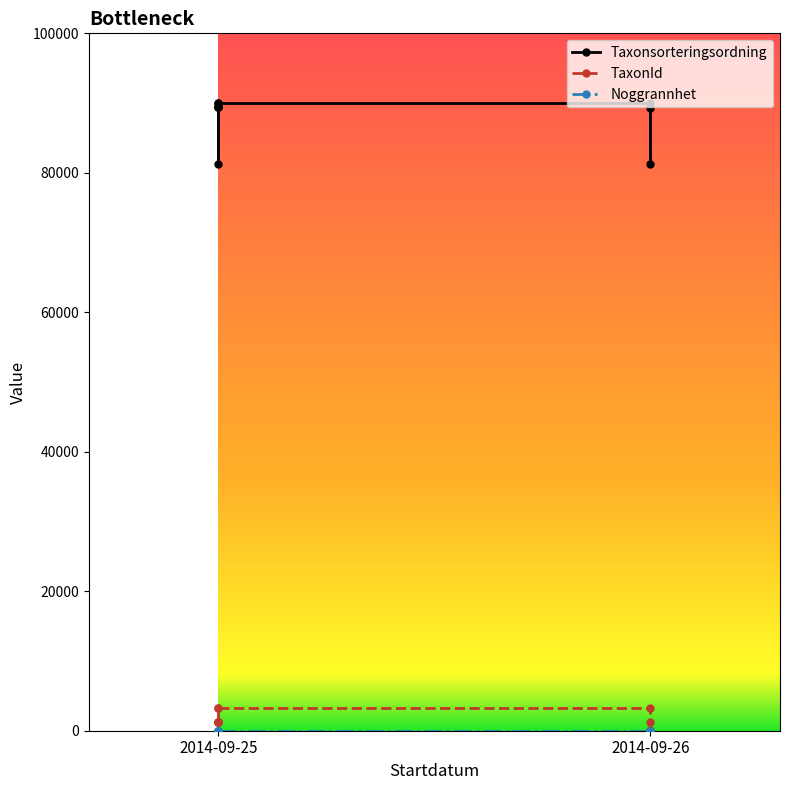

True or false: TaxonId and Noggrannhet intersect in this chart.

False